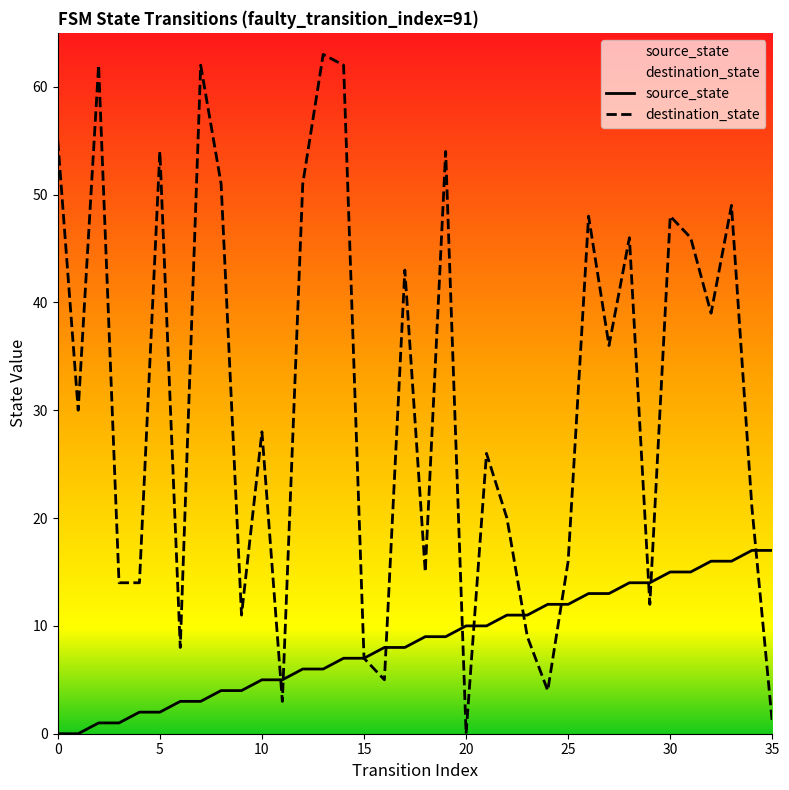

What is the spread (max minus min) of values at 25?

4